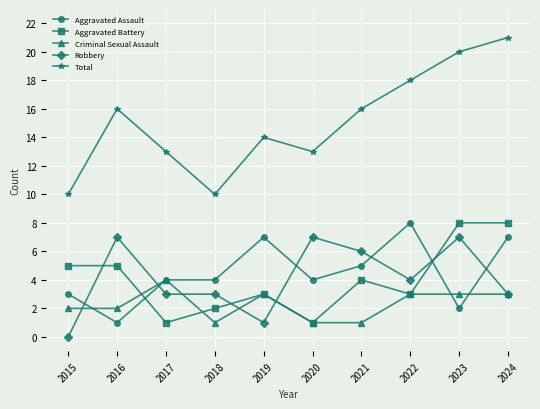

True or false: Aggravated Battery has a value of 5 at 2019.

False